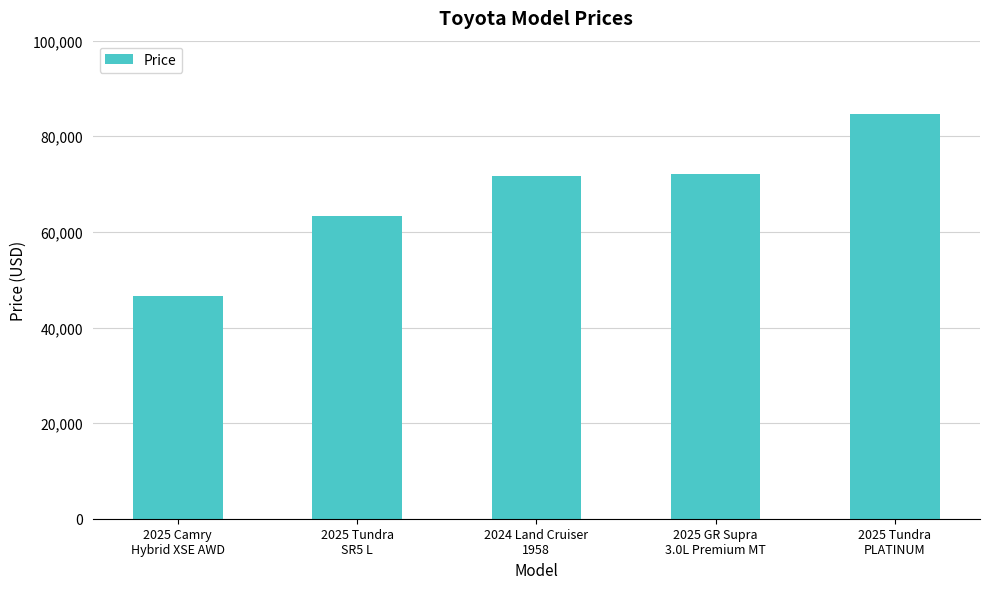

What is the label of the 5th bar from the right?

2025 Camry
Hybrid XSE AWD